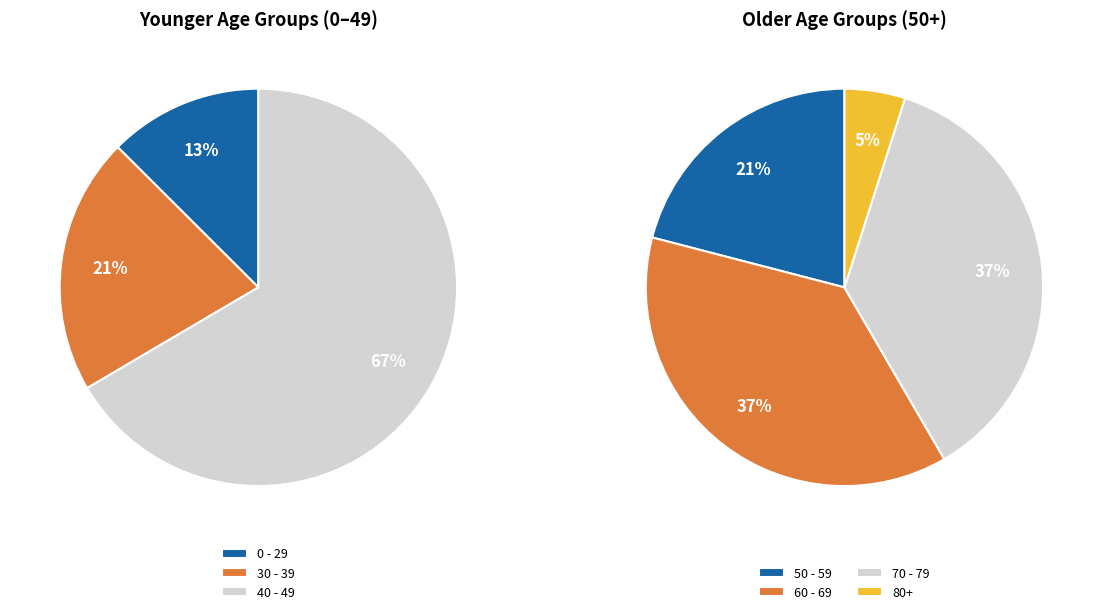

True or false: 16 accounts for 0% of the total.

True